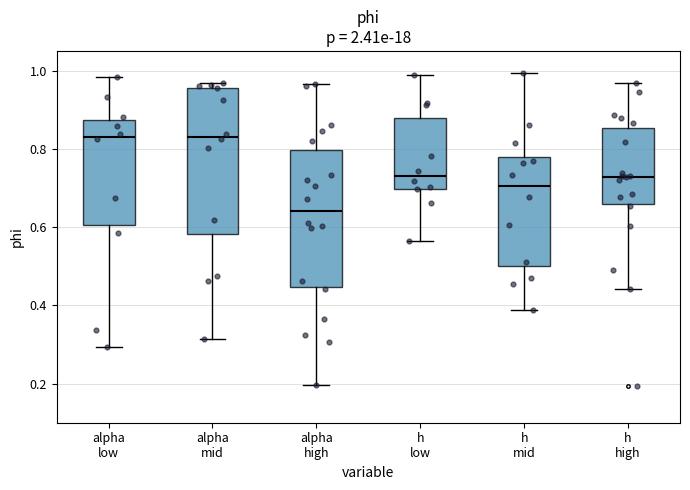

Where does the median line of the box for alpha mid sit on the y-axis? The values are not printed on the chart, so give them approximately, as read against the axis.

0.84